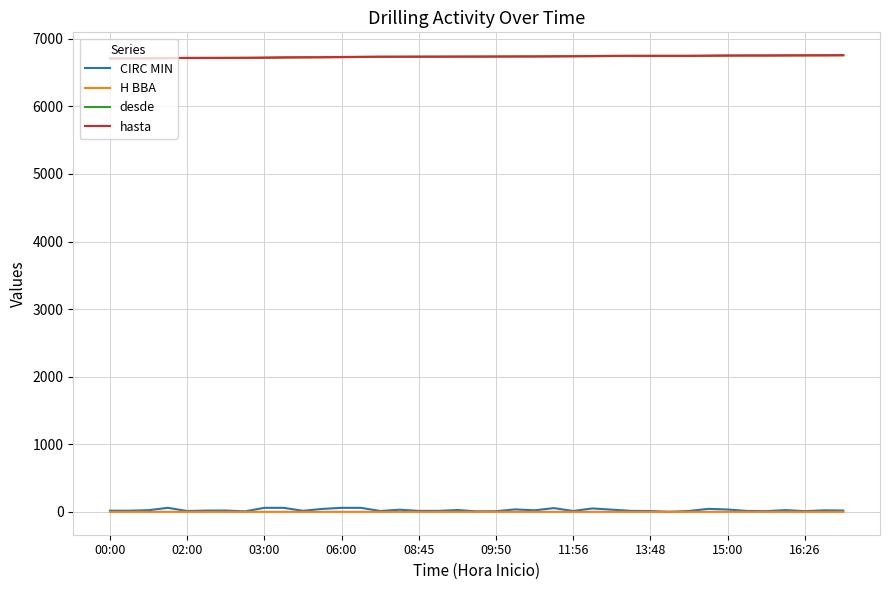

What is the maximum value shown in the chart?

6758.0